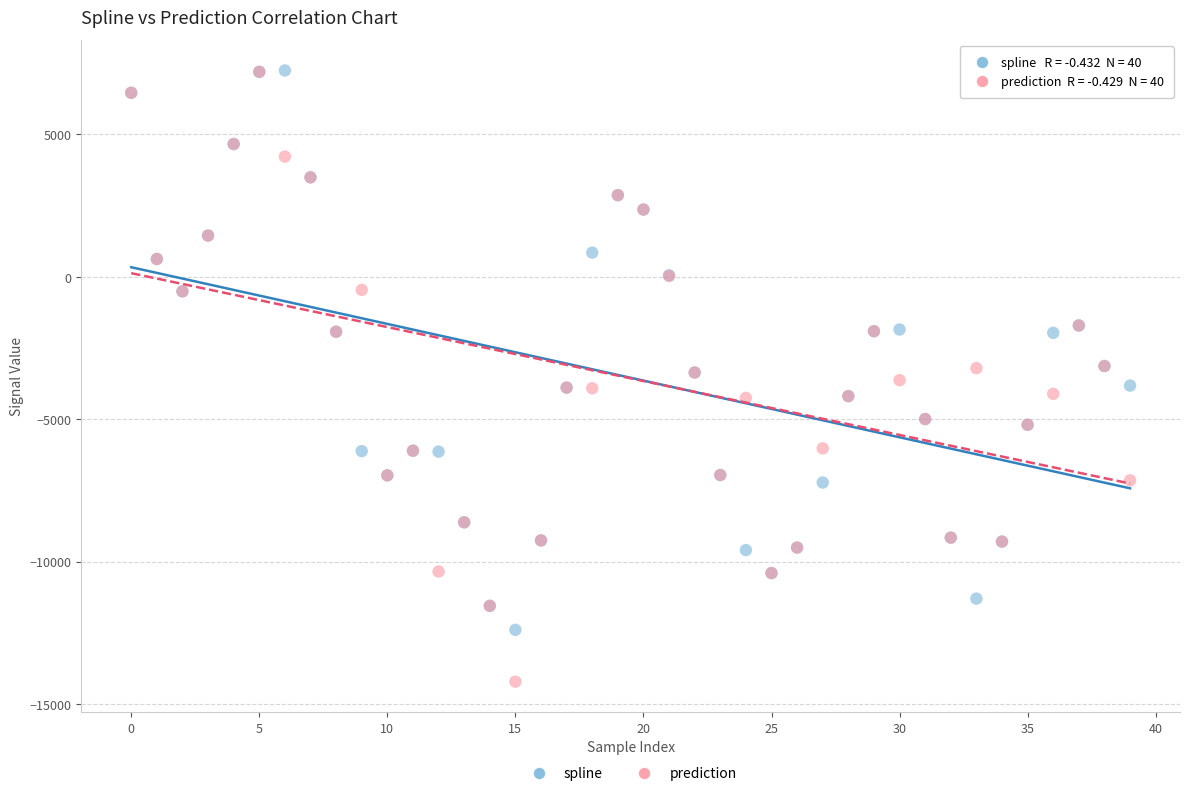

What are all the series names shown in the legend?

spline, prediction